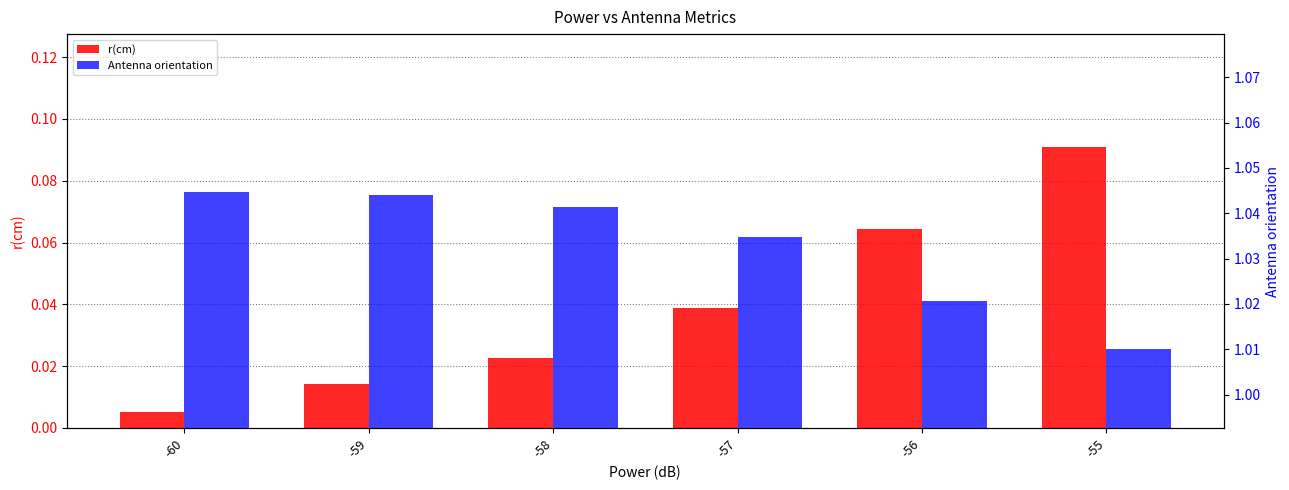

Is the value of r(cm) at -57 greater than the value of Antenna orientation at -55?

No